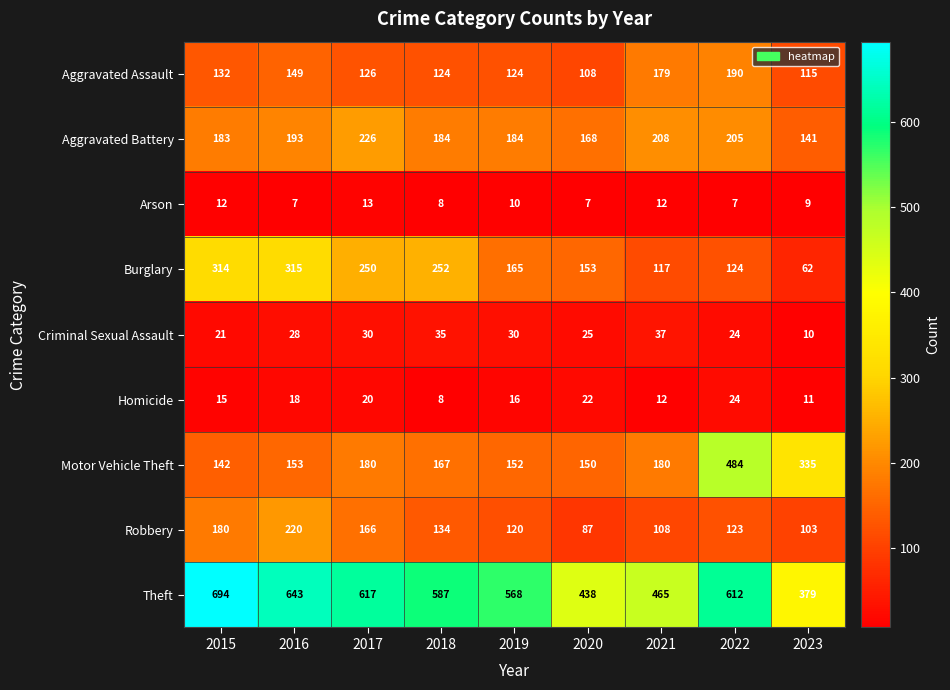

At which category does the chart reach its peak across all series?

2015